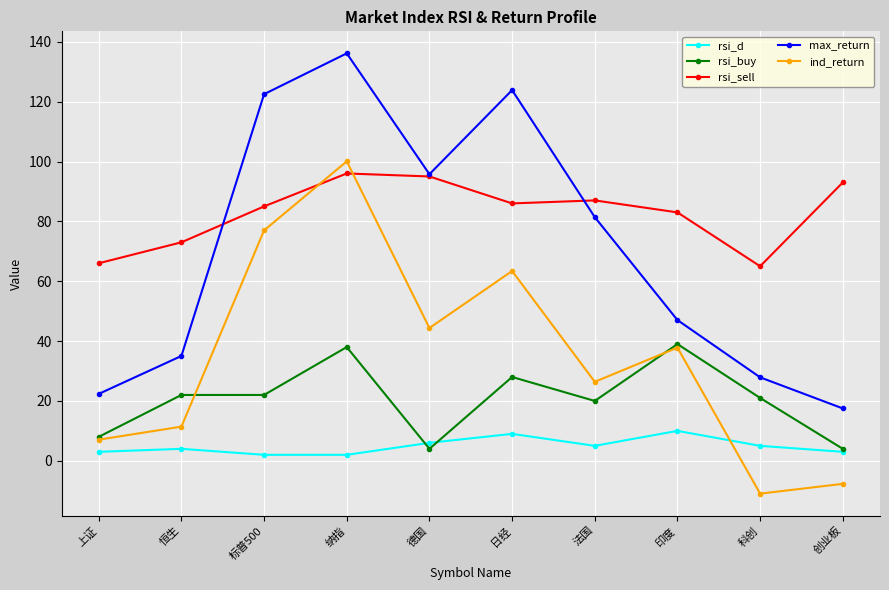

What is the difference between the rsi_buy values at 法国 and 日经?

8.0